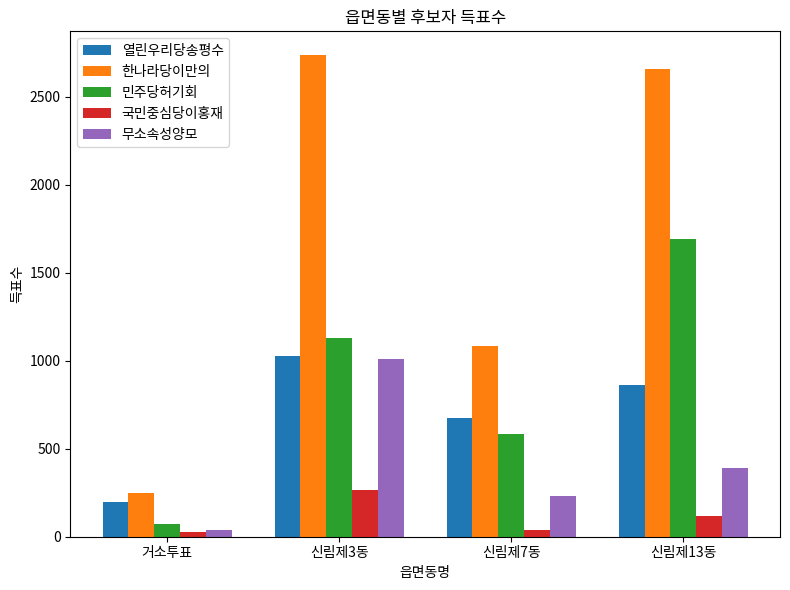

What is the spread (max minus min) of values at 거소투표?

223